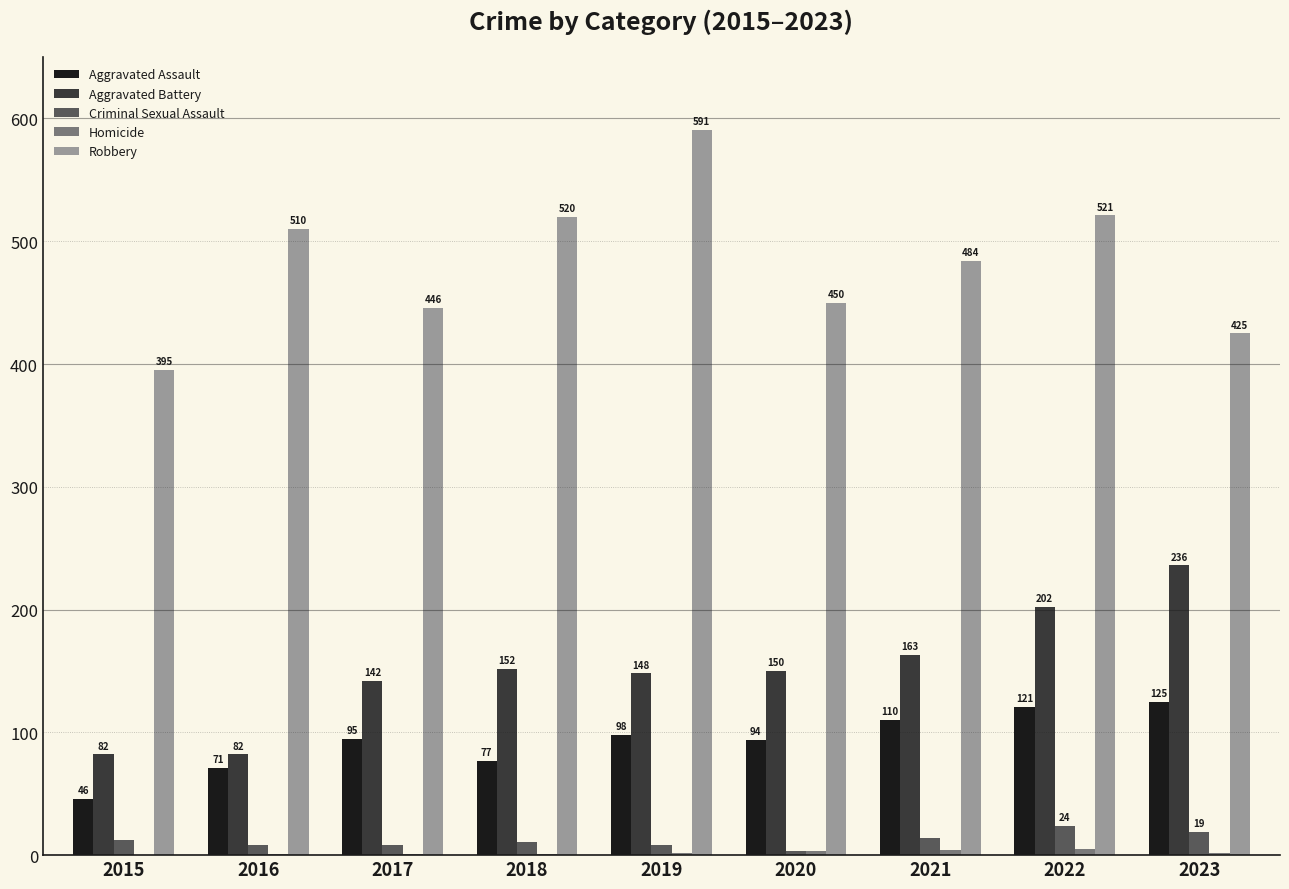

What is the approximate value of Robbery at 2019?

591